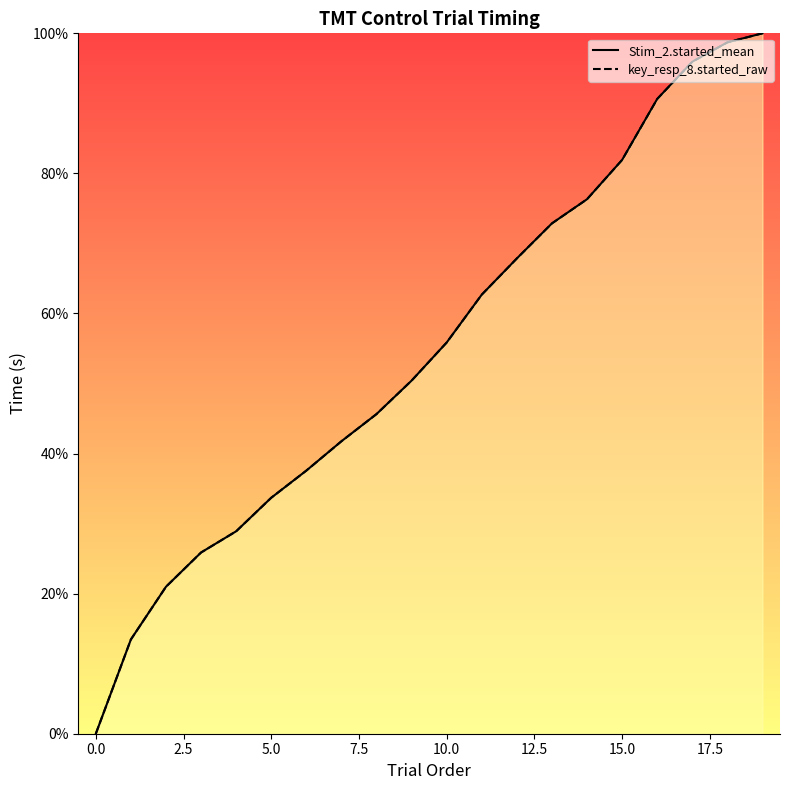

Reading left to right, what are all the values shown in this chart?

Stim_2.started_mean: 0.0	13.5	21.0	25.9	28.9	33.7	37.6	41.8	45.6	50.4	55.9	62.7	67.9	72.9	76.3	81.9	90.6	95.9	98.7	100.0
key_resp_8.started_raw: 0.0	13.5	21.0	25.9	28.9	33.7	37.6	41.8	45.6	50.4	55.9	62.7	67.9	72.9	76.3	81.9	90.6	95.9	98.7	100.0